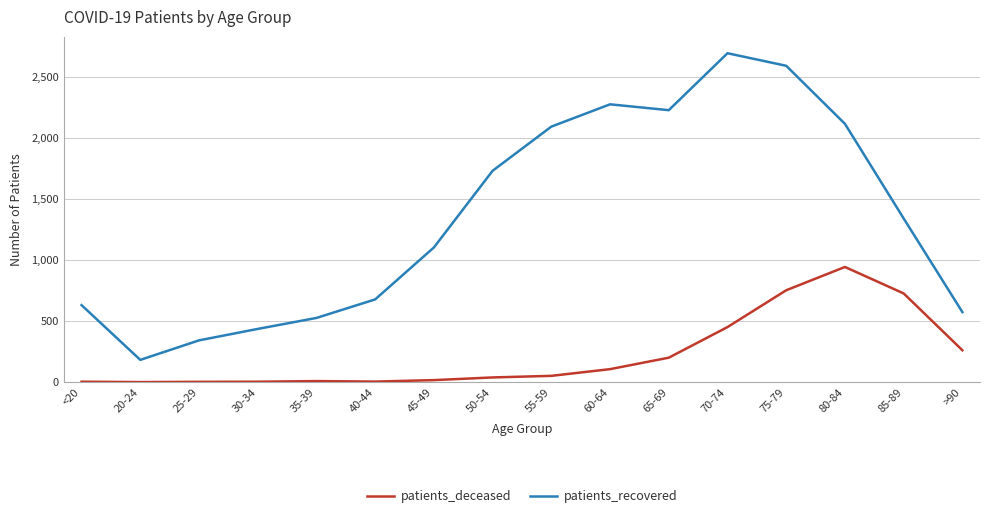

List the series in order of their peak value, highest first.

patients_recovered, patients_deceased